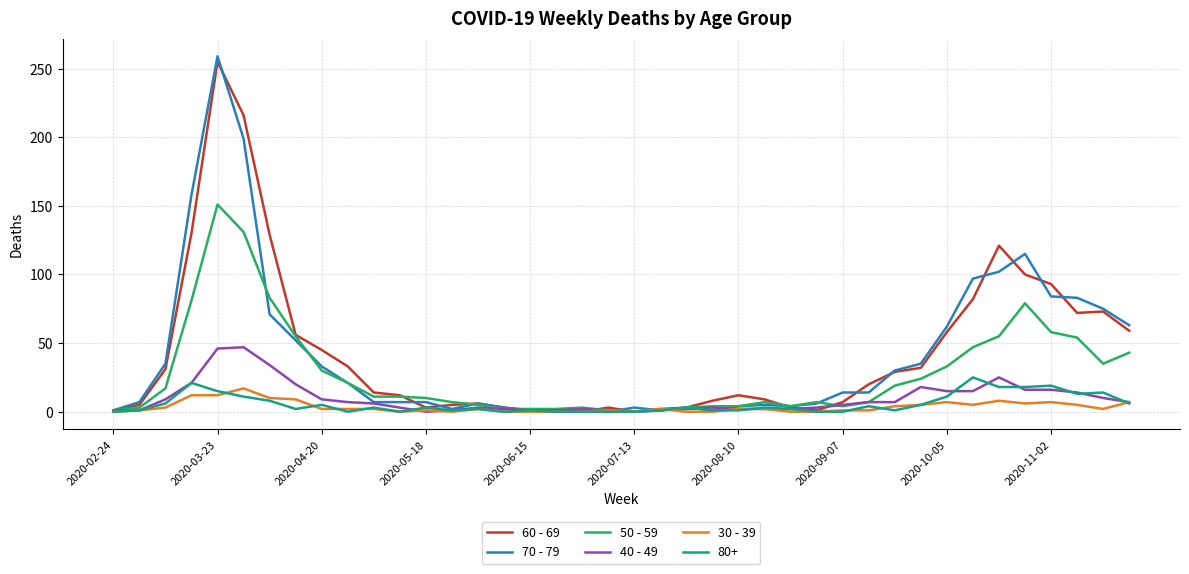

What are all the series names shown in the legend?

60 - 69, 70 - 79, 50 - 59, 40 - 49, 30 - 39, 80+